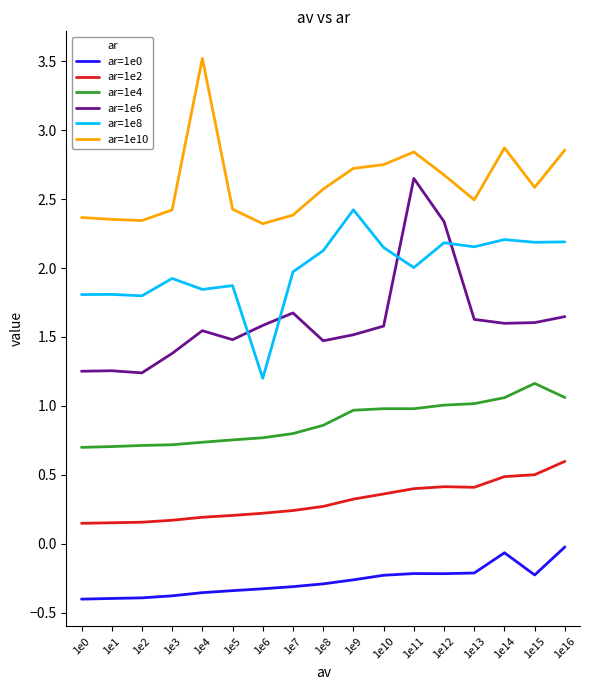

Which series has the largest total across all categories?

ar=1e10